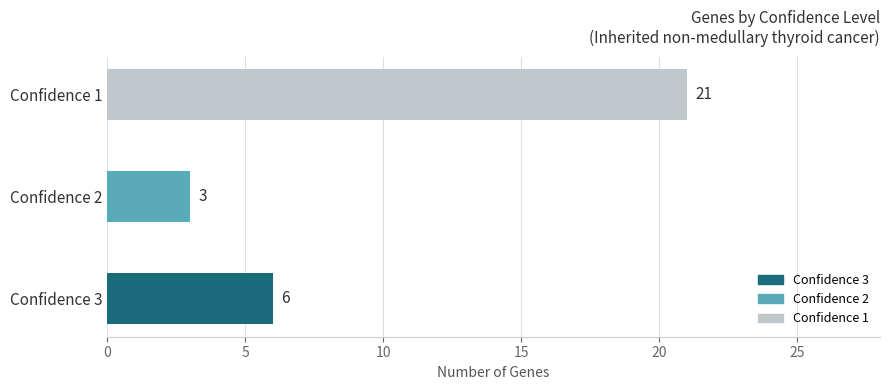

Is the value of Confidence 2 at 3 greater than the value of Confidence 1 at 2?

Yes